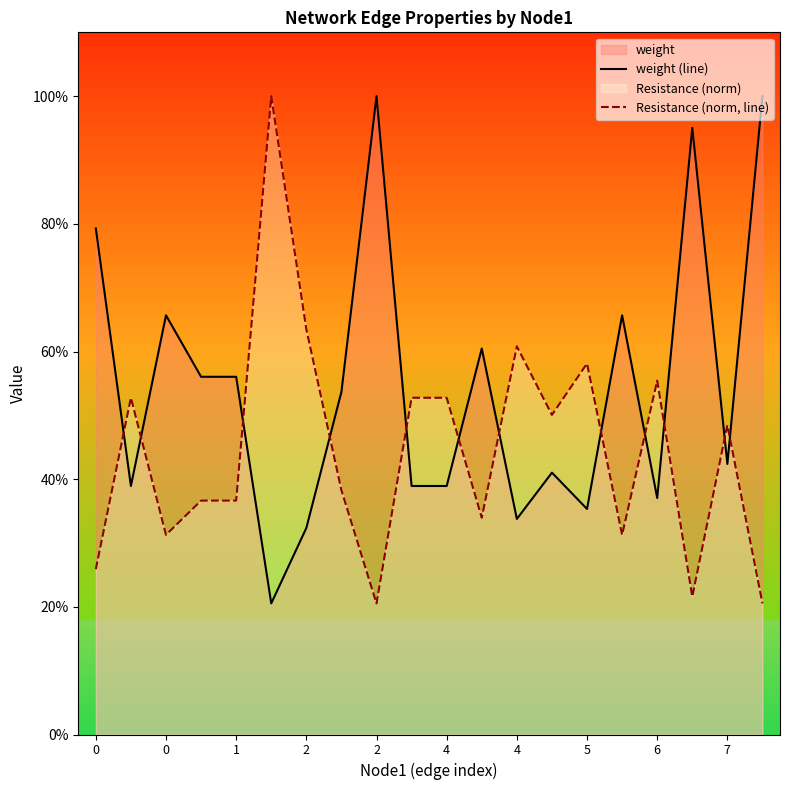

List the labels in order of weight (line) value, largest first.

6, 19, 17, 0, 1, 15, 11, 2, 2, 5, 18, 13, 0, 7, 10, 16, 14, 12, 4, 4